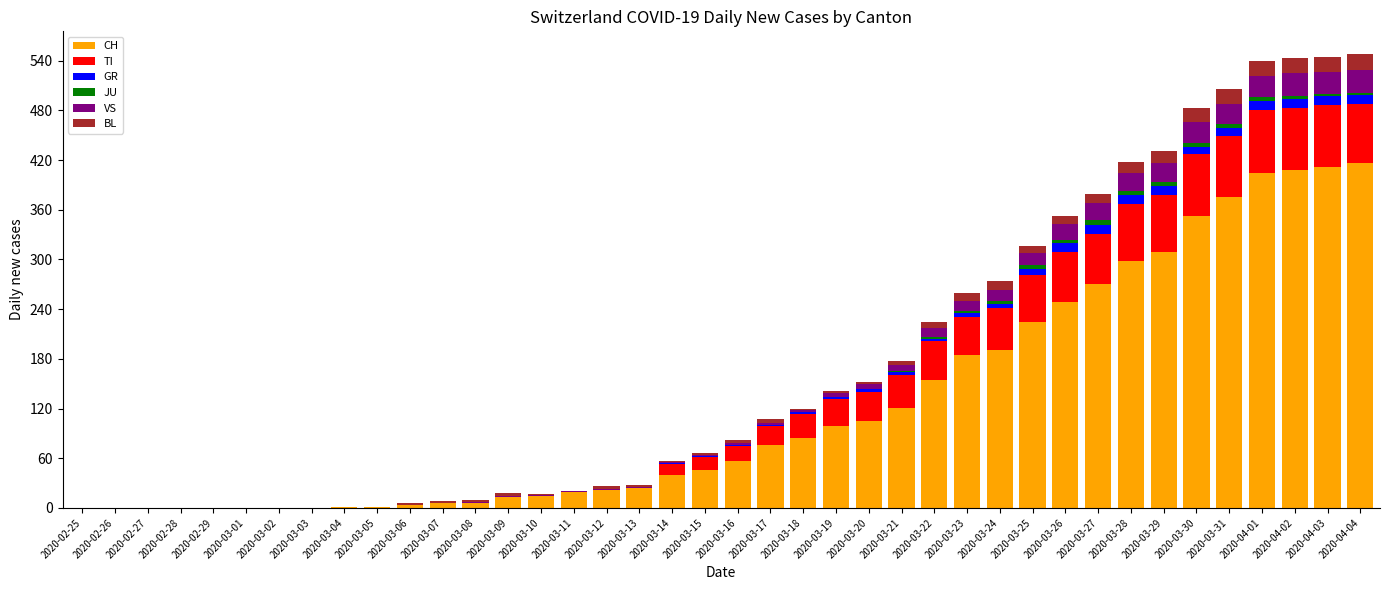

Which series has the widest spread of values?

CH